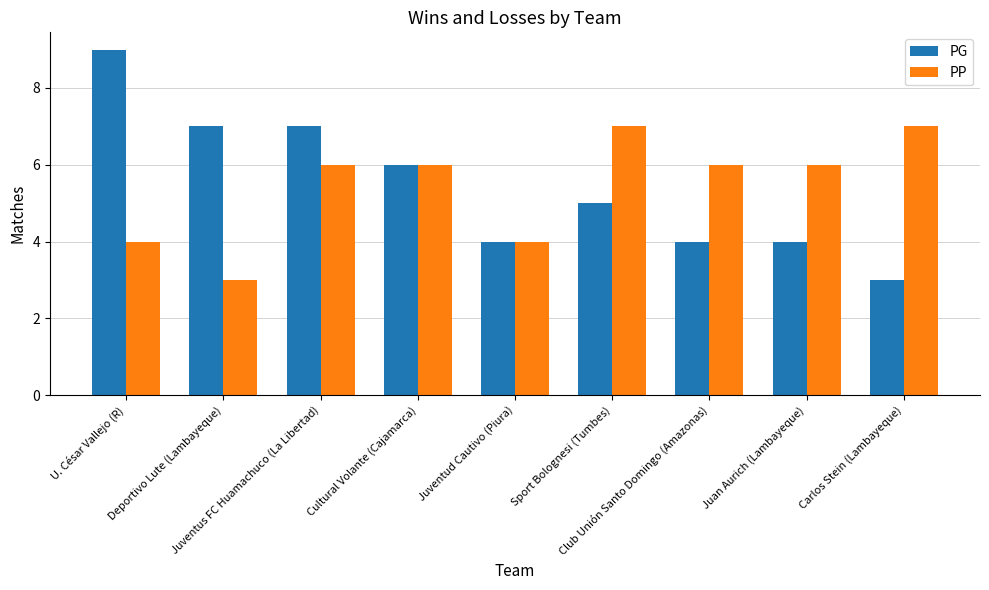

Are the bars horizontal?

No